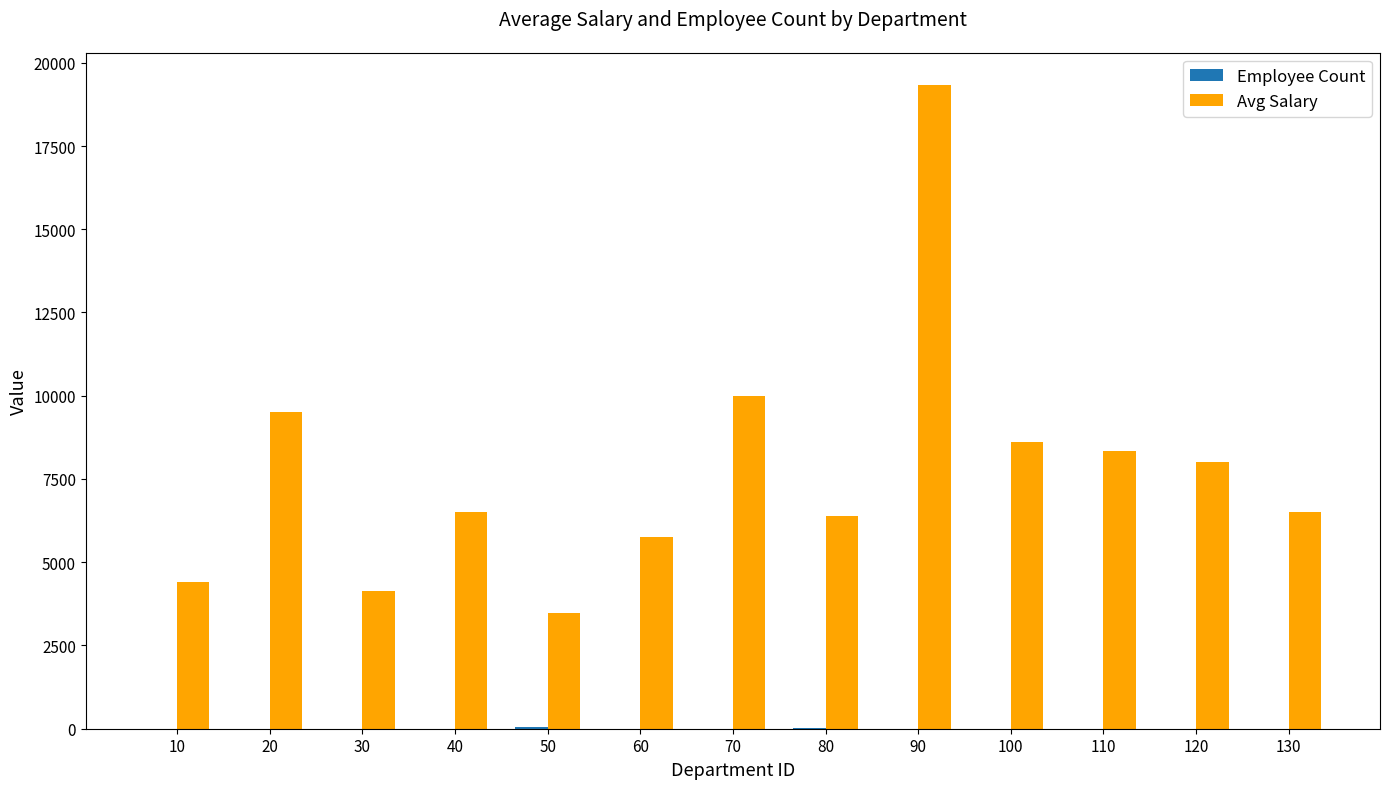

Which series changed the most between 30 and 120?

Avg Salary